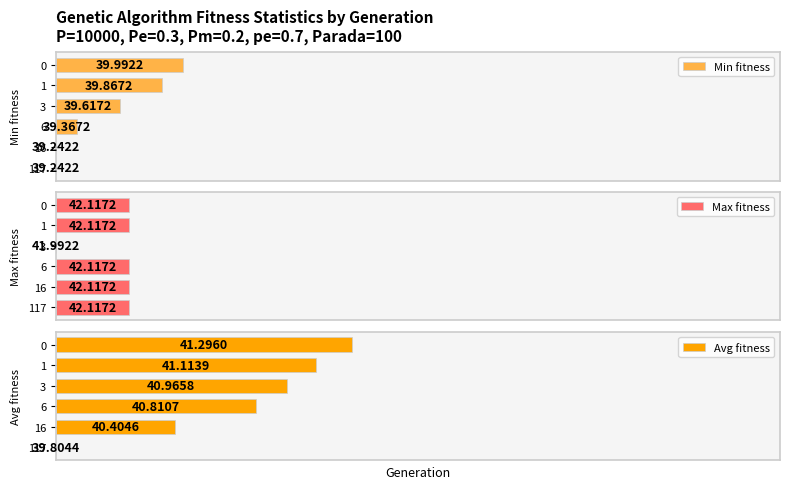

How many distinct data groups are displayed?

3